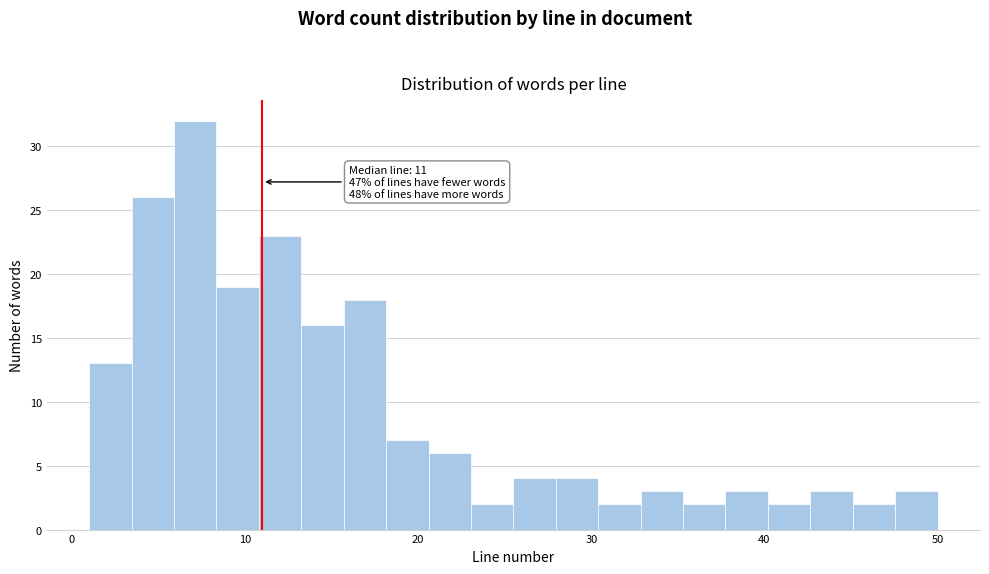

Around what value on the x-axis is the tallest bar? Give the approximate position of its centre, as read against the axis.

7